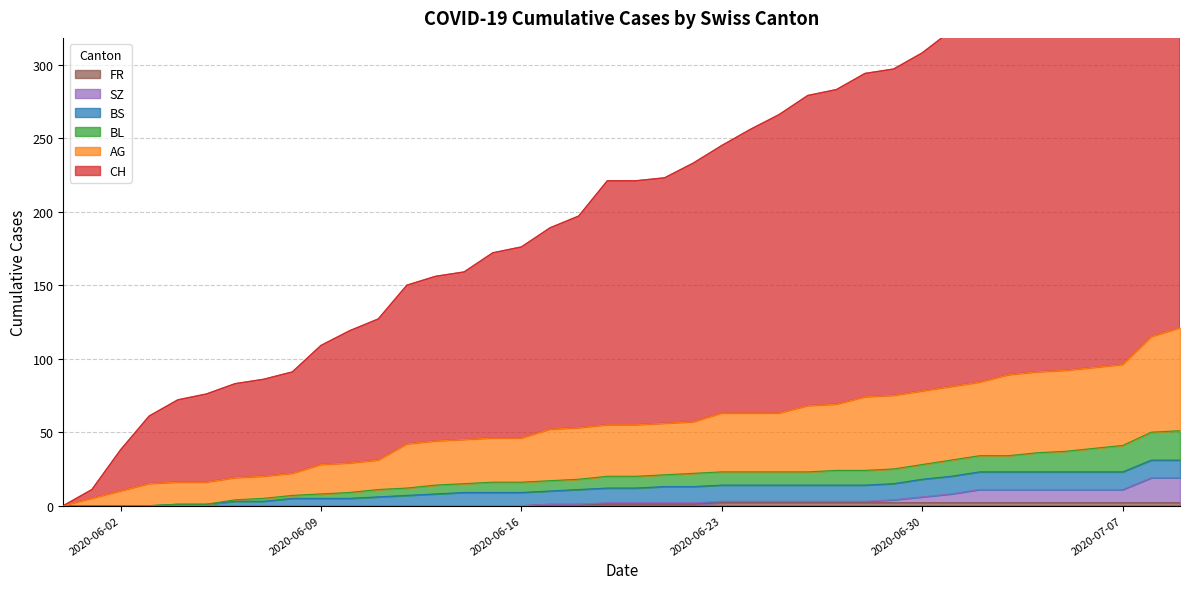

What position from the left is 2020-07-09?

40